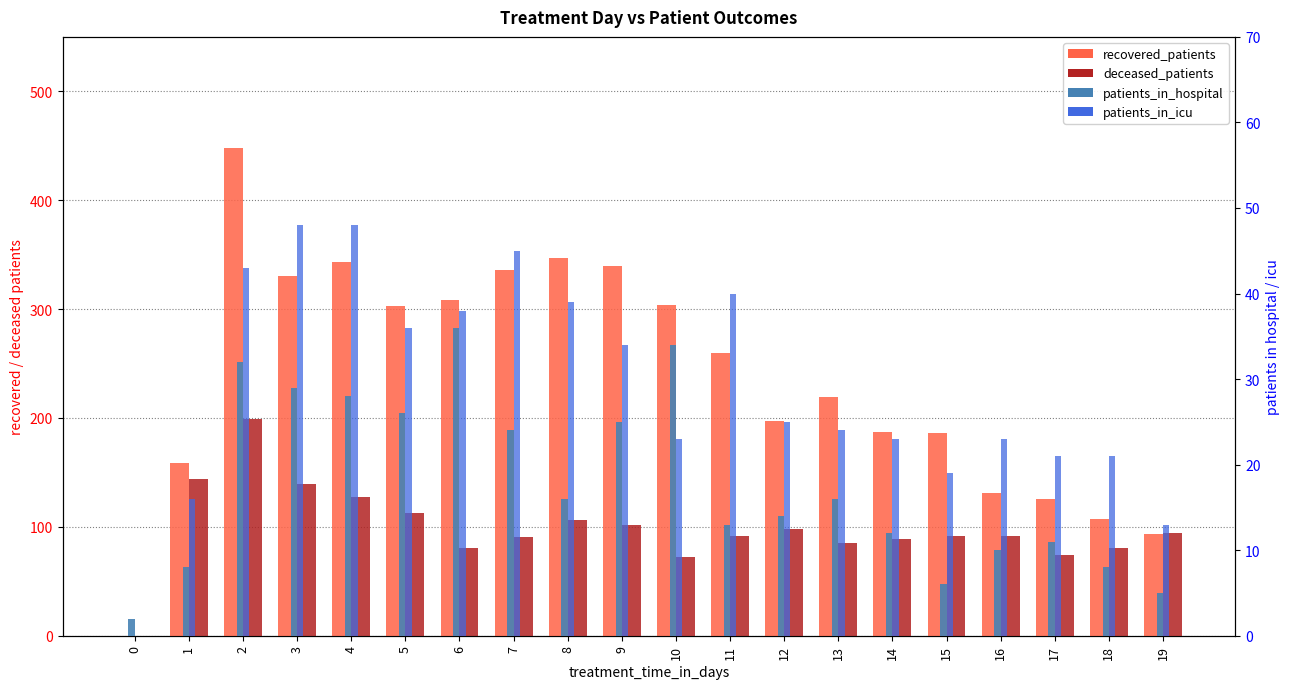

What is the value of the patients_in_hospital bar at the 5th from the left?

28